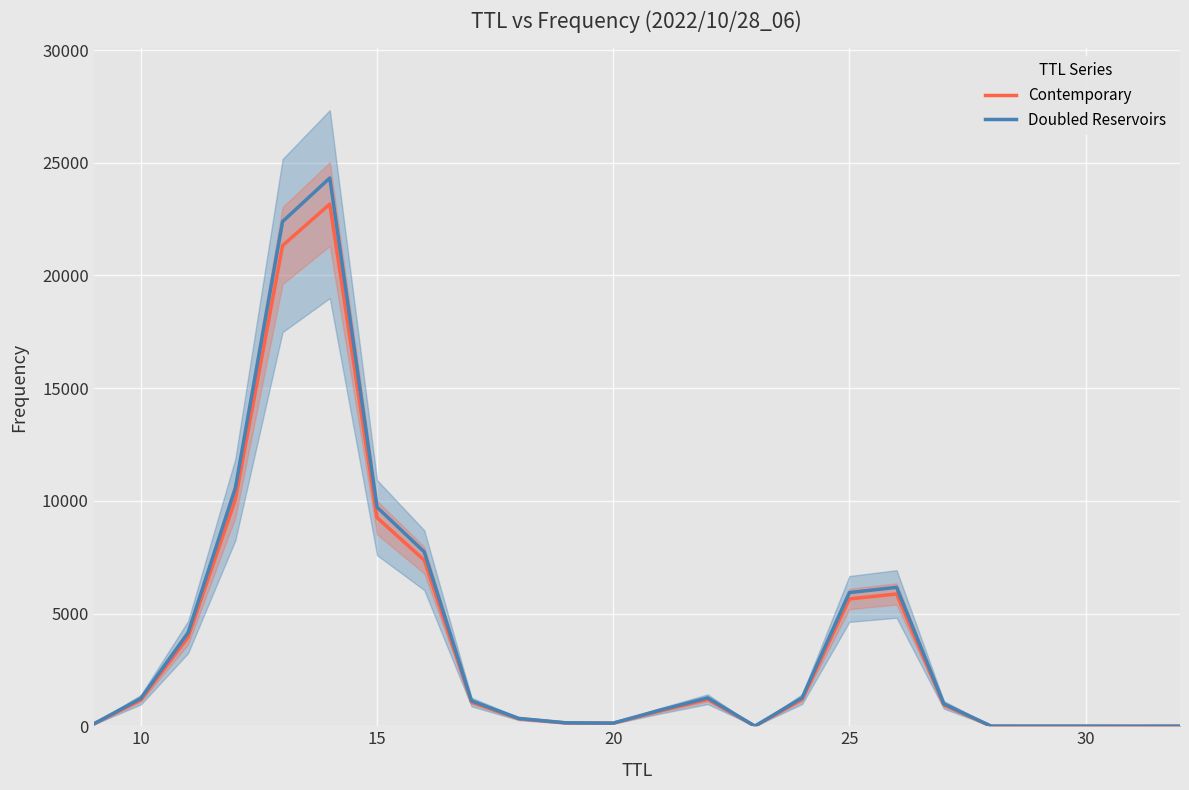

How many interior local valleys does the Contemporary series have?

3